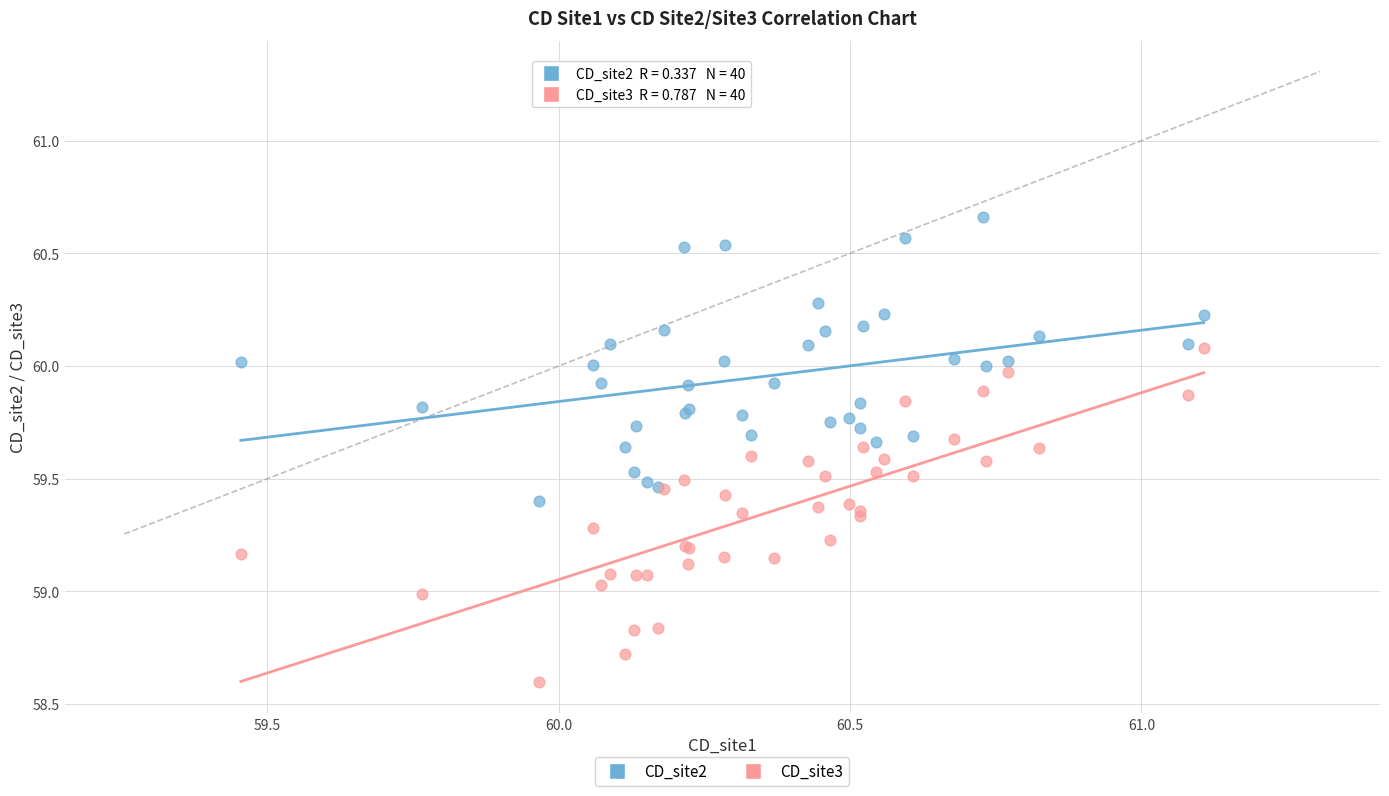

Which series contains the lowest Y value?

CD_site3